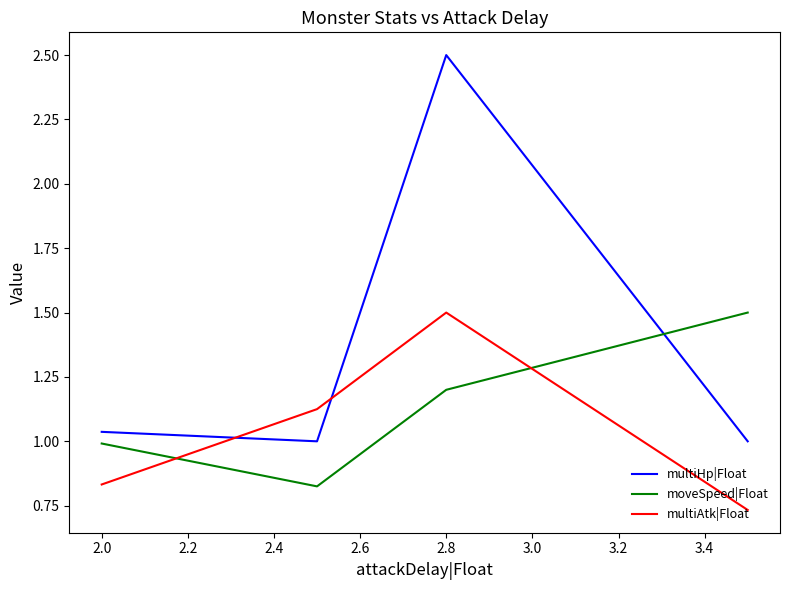

How many times do moveSpeed|Float and multiAtk|Float cross each other?

2